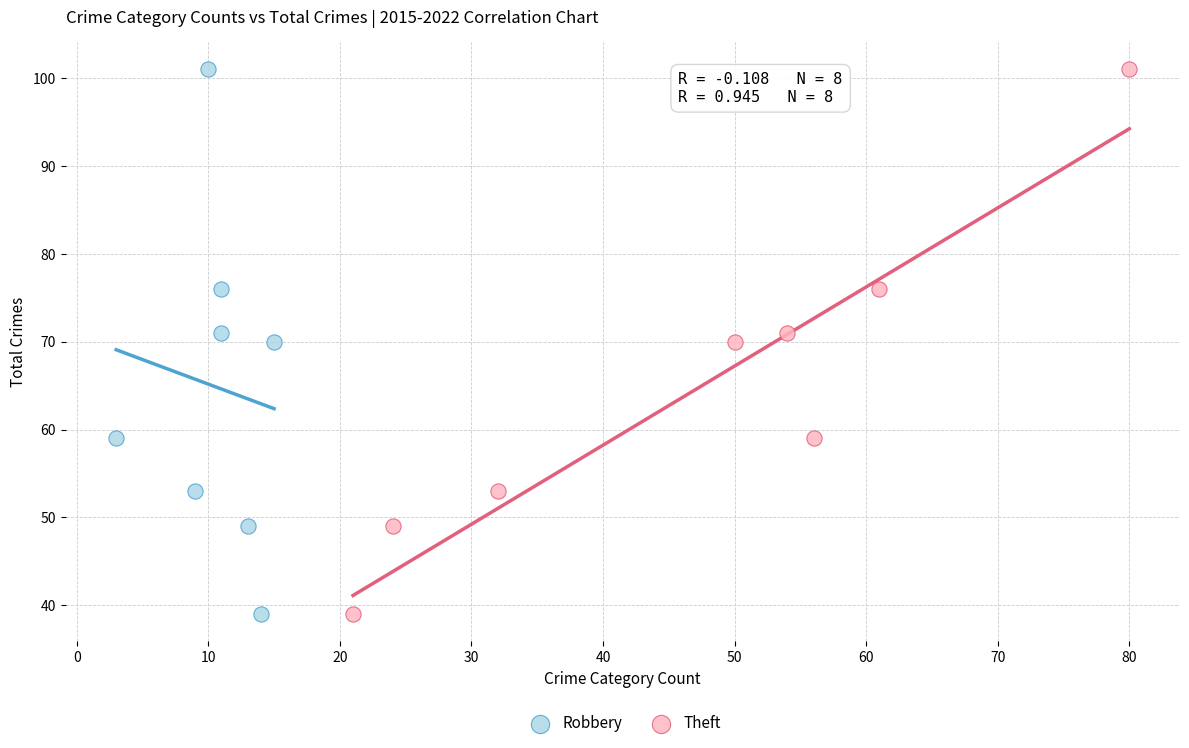

What are all the series names shown in the legend?

Robbery, Theft